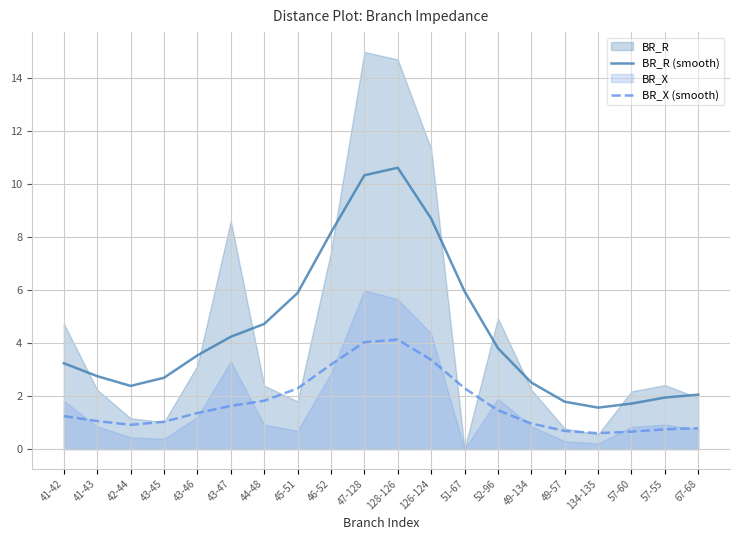

Where does the BR_X (smooth) series first go above 1?

41-42